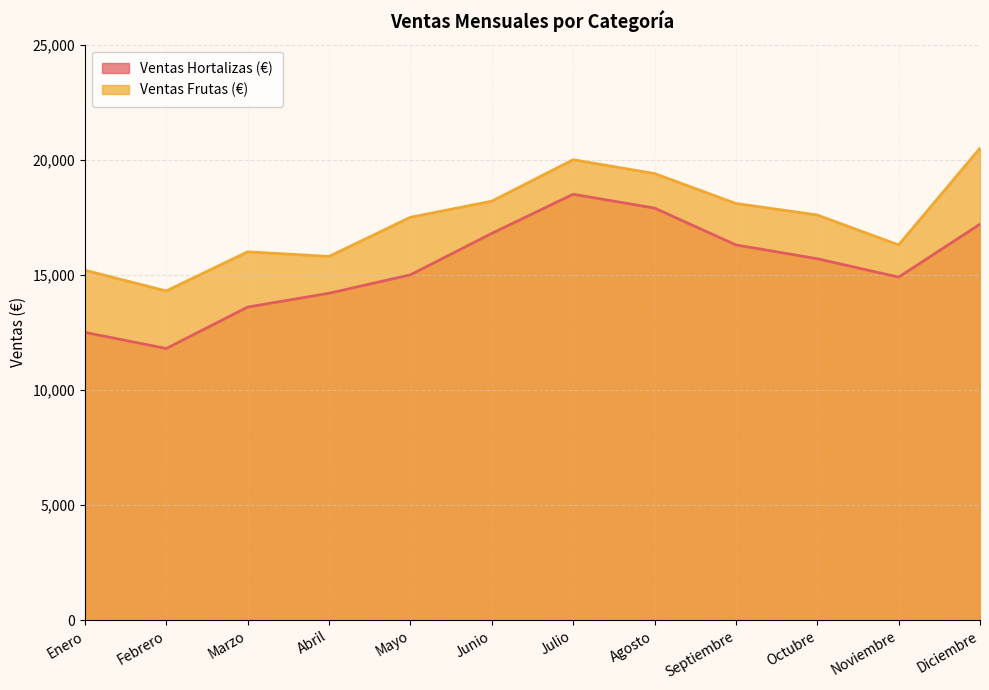

Which category has the highest value across all series?

Diciembre